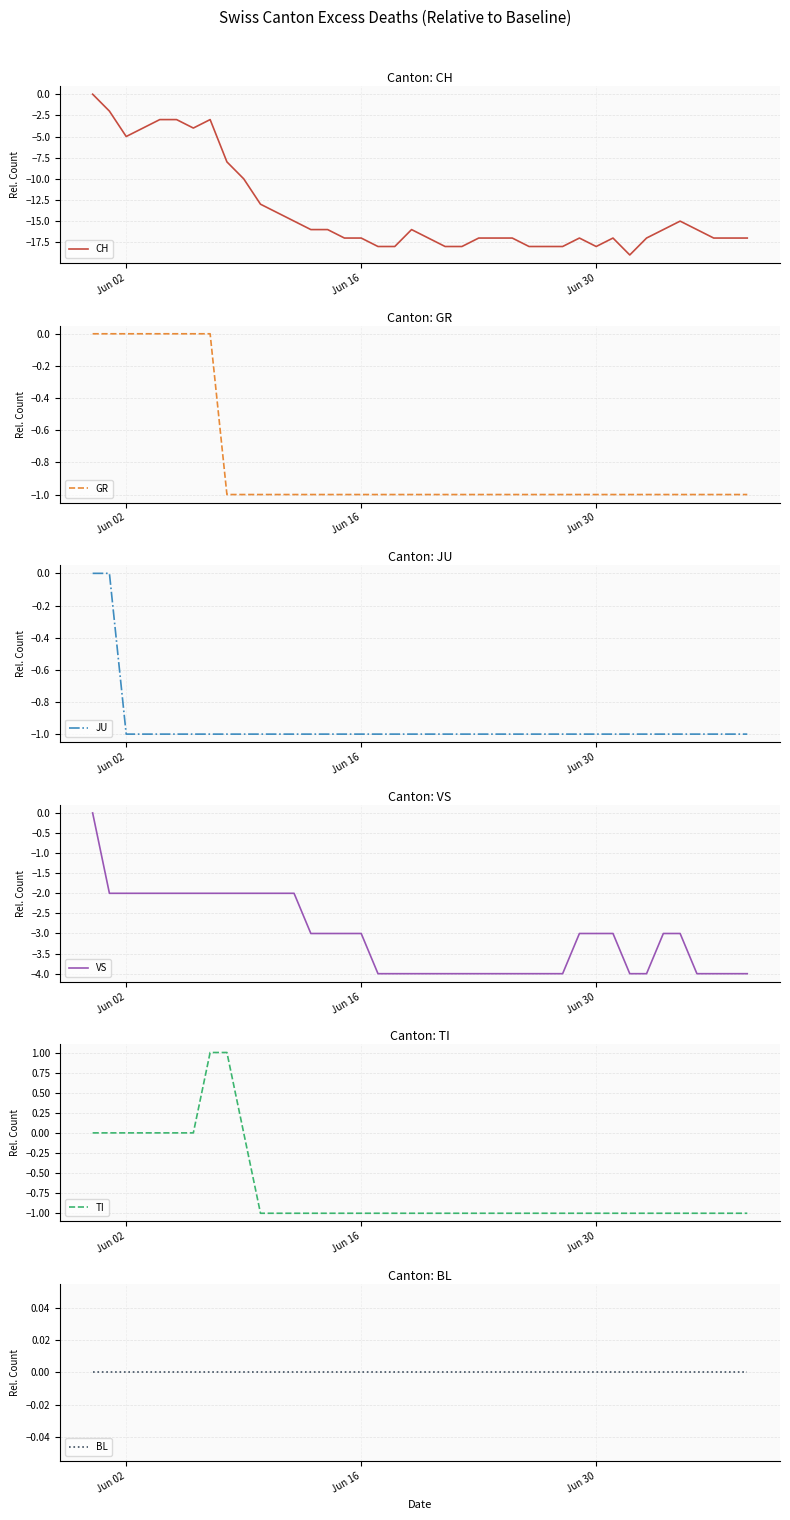

What is the lowest value of the CH series?

-19